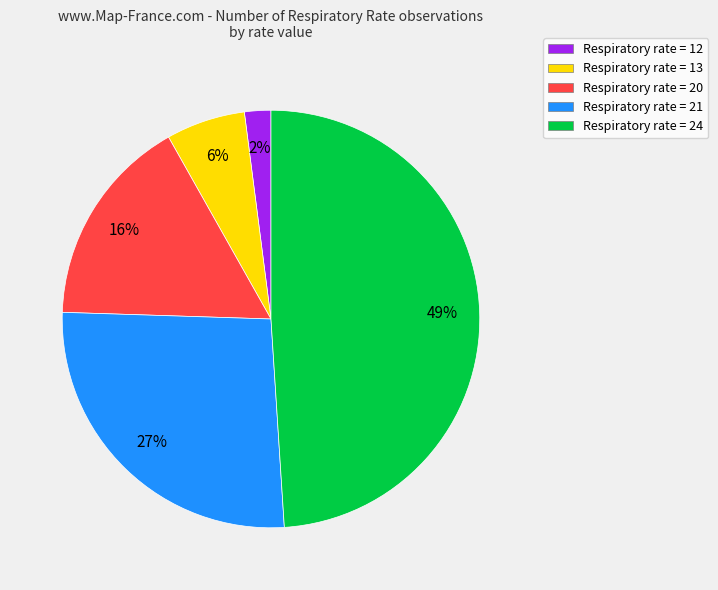

To the nearest percent, what percentage of the pie is Respiratory rate = 13?

6%